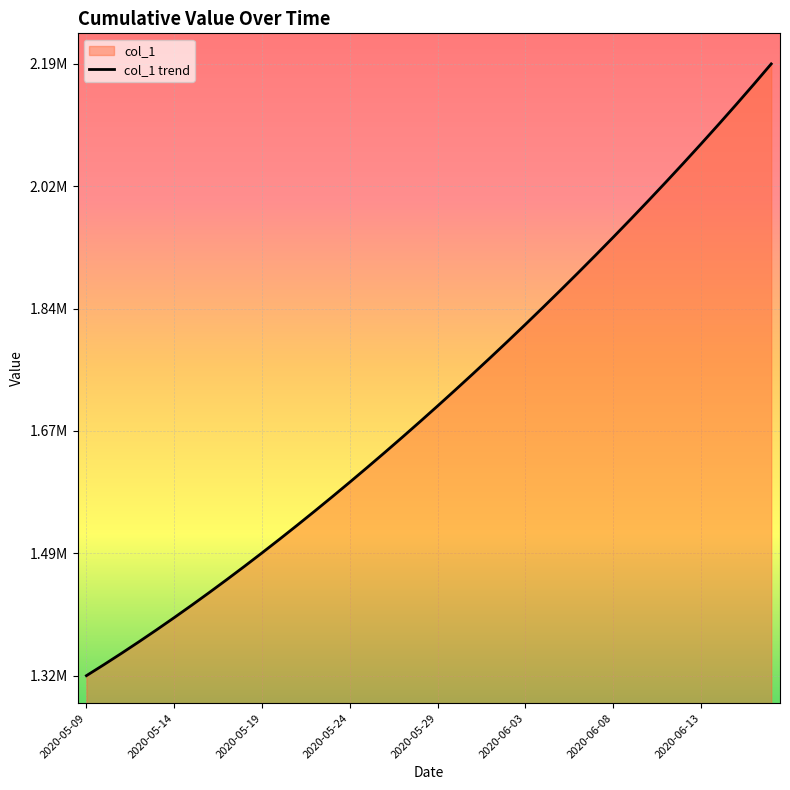

Does the chart display data point markers on the line(s)?

No